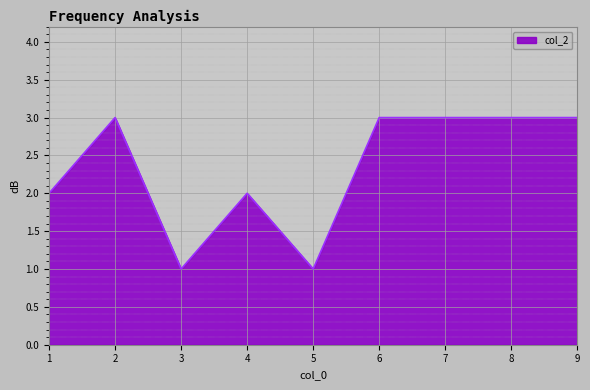

What is the maximum value shown in the chart?

3